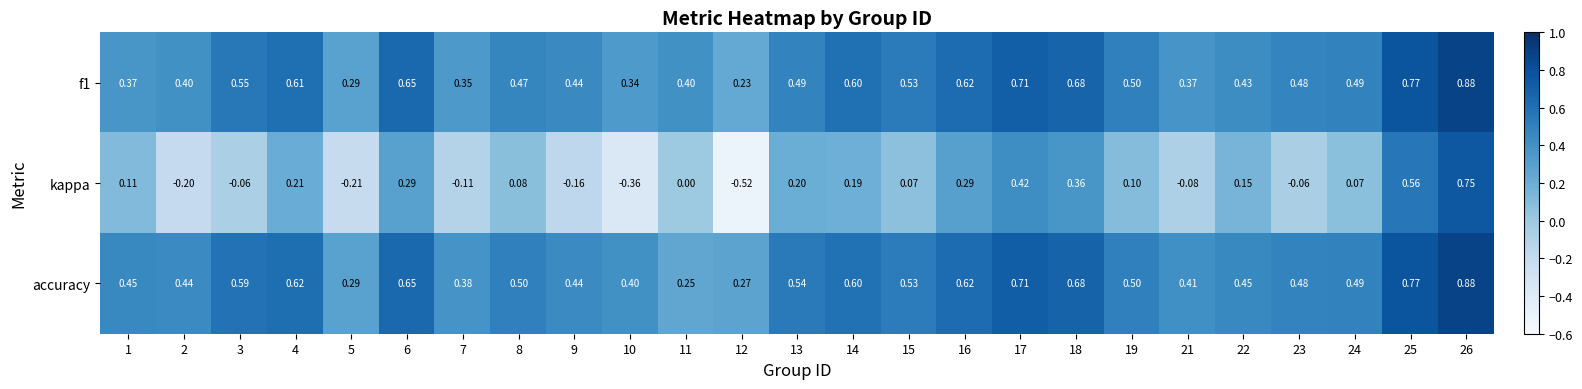

Which series has the widest spread of values?

kappa